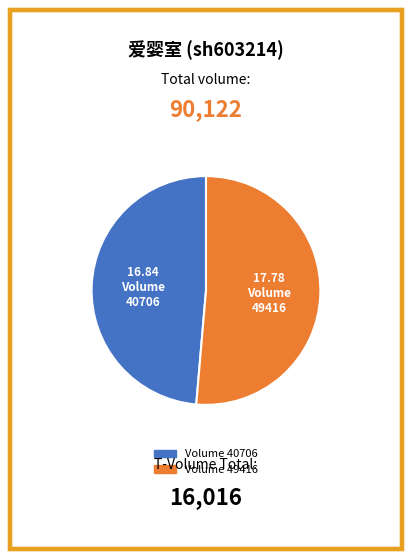

Is there a majority slice in this chart?

Yes